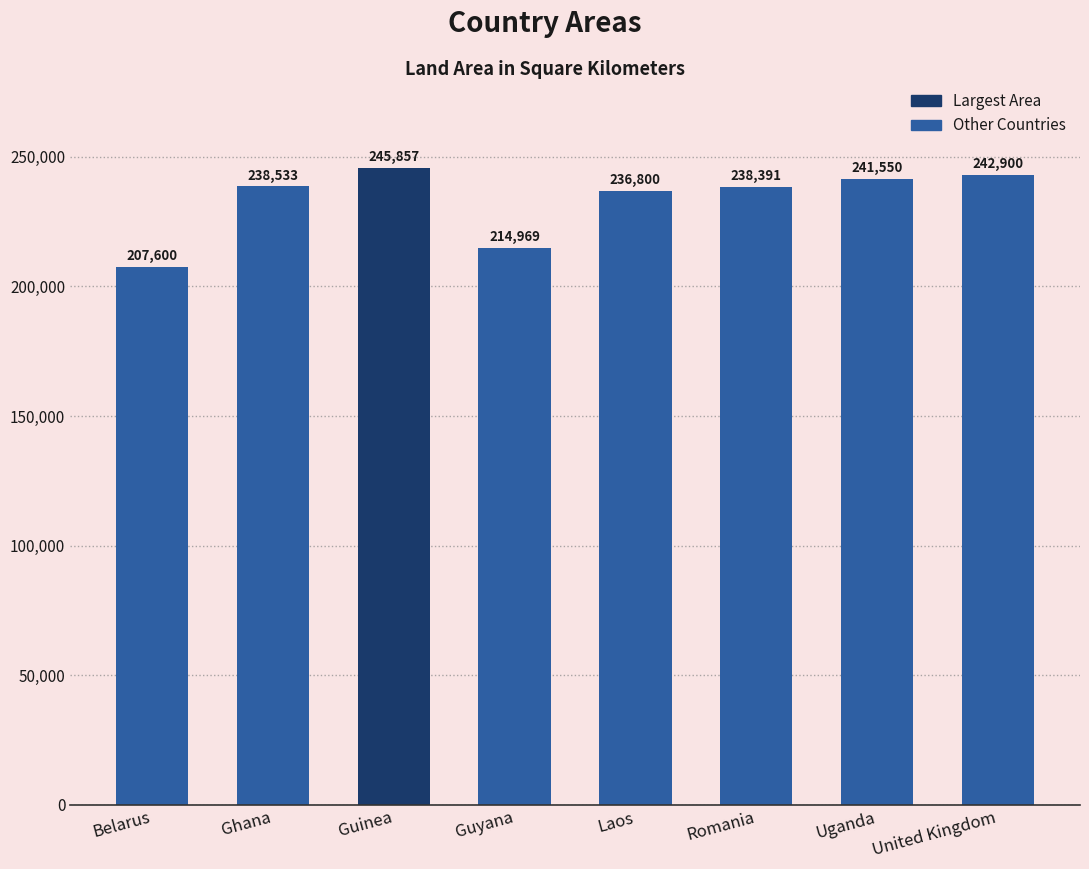

What is the label of the 4th bar from the right?

Laos